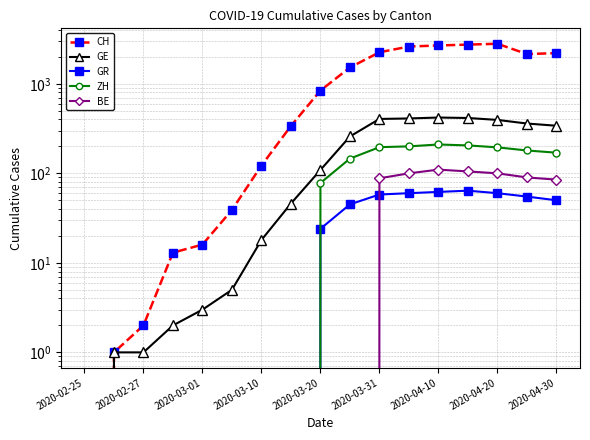

Reading right to left, extract all data points from this chart.

CH: 2200	2150	2800	2740	2680	2607	2250	1521	841	338	122	39	16	13	2	1	0
GE: 340	360	395	415	420	410	405	258	109	46	18	5	3	2	1	1	0
GR: 50	55	60	64	62	60	58	45	24	0	0	0	0	0	0	0	0
ZH: 170	180	195	205	210	200	196	146	78	0	0	0	0	0	0	0	0
BE: 85	90	100	105	110	100	88	0	0	0	0	0	0	0	0	0	0